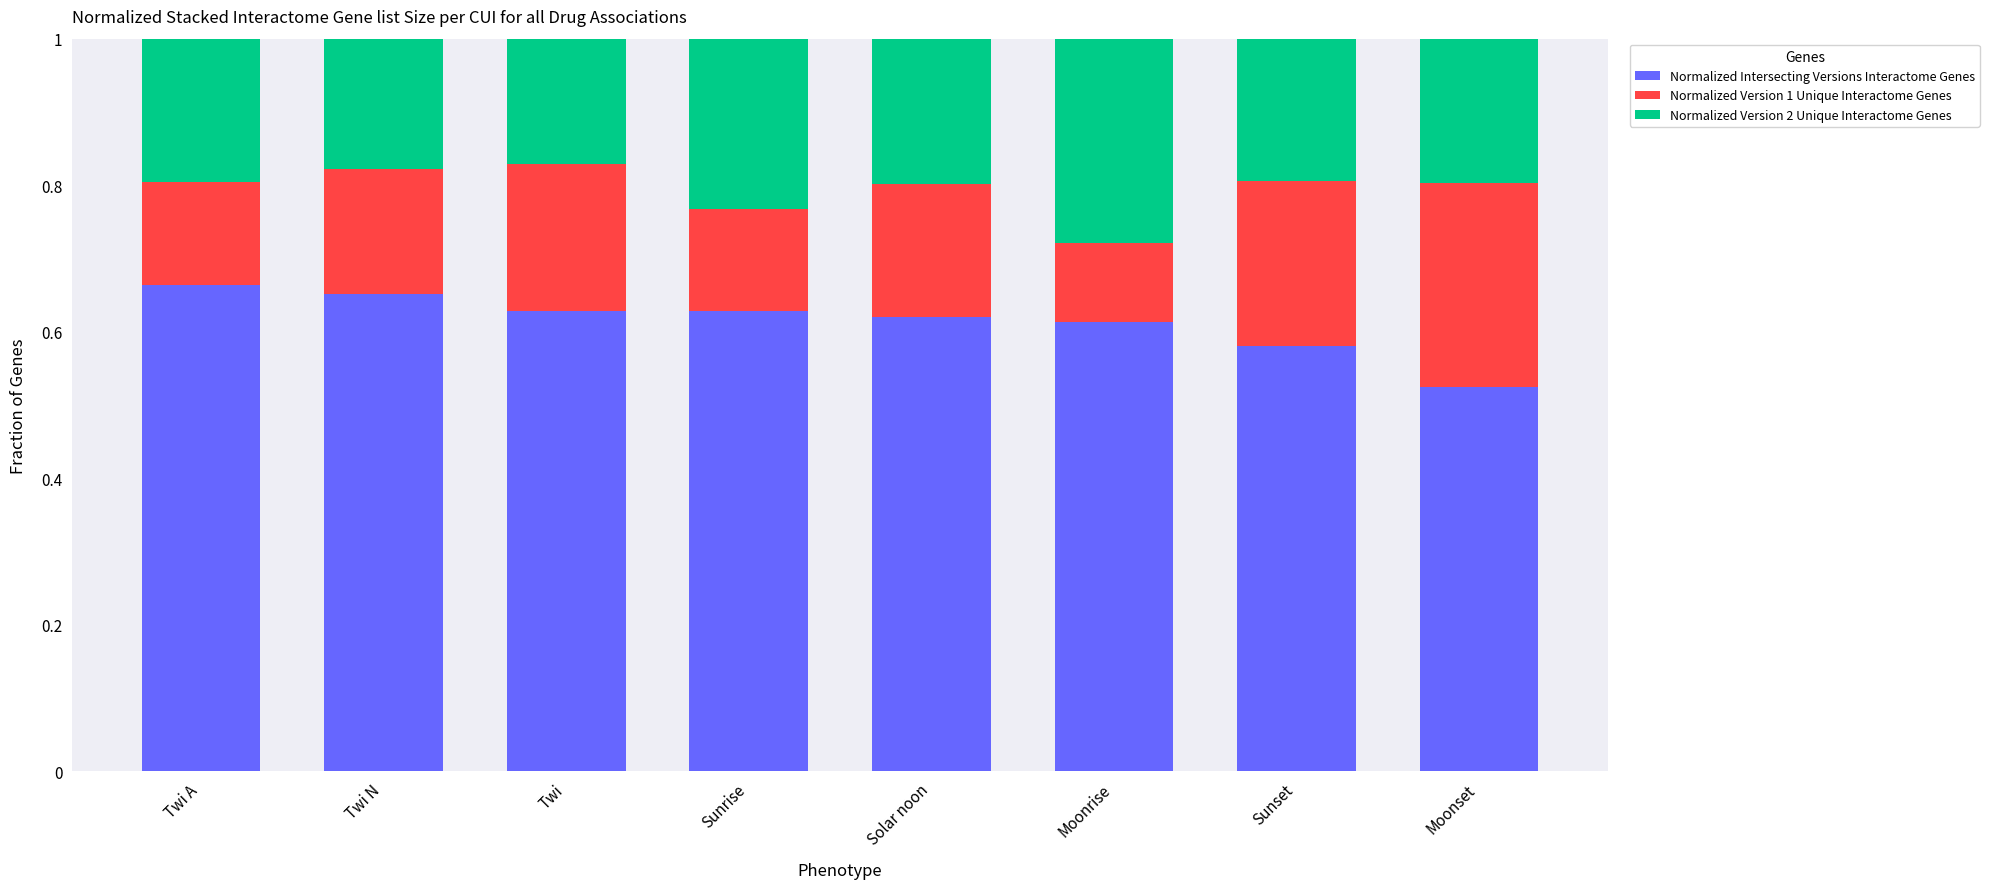

How many categories are shown in the chart?

8